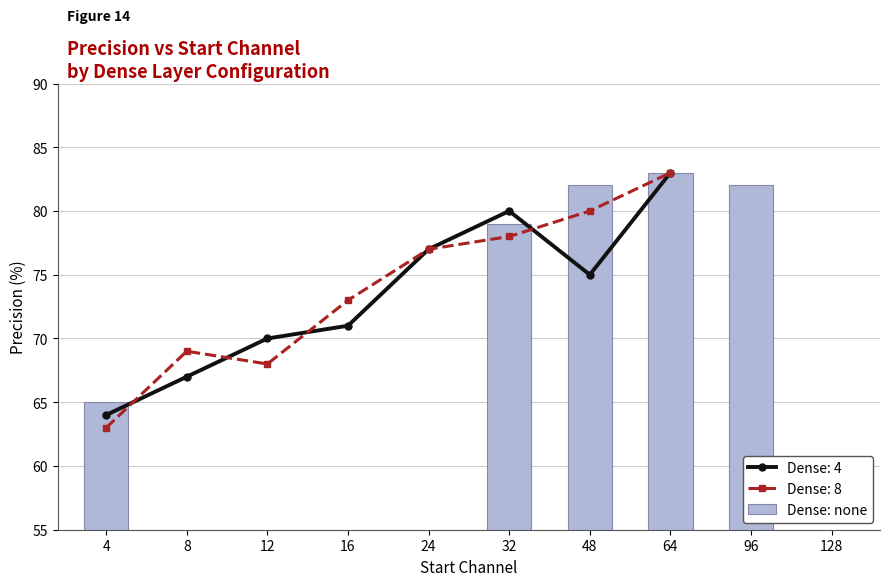

Does the chart contain any negative values?

No